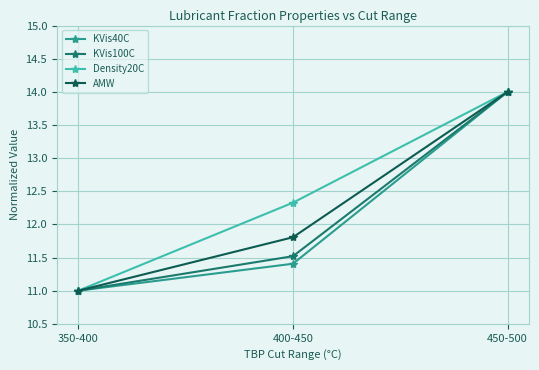

How many lines are shown in the chart?

4